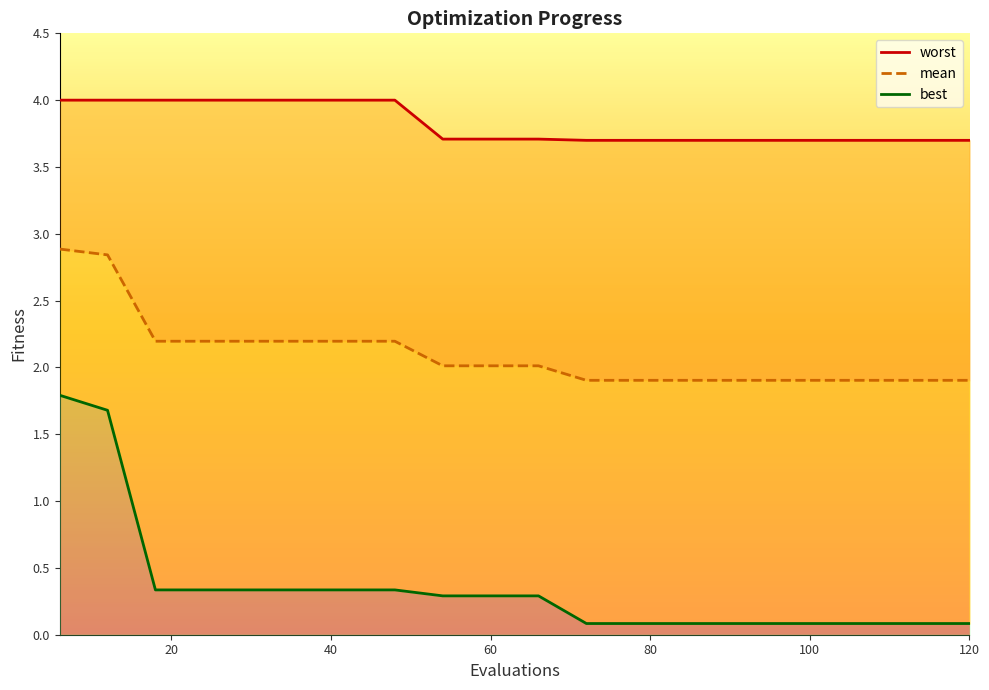

Does the chart have visible grid lines?

No